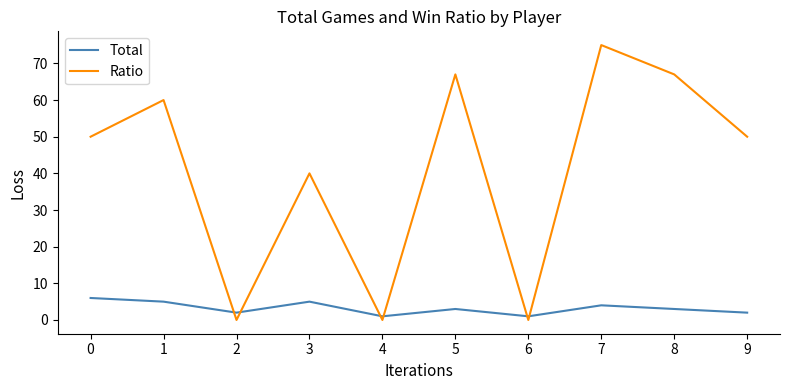

Reading right to left, what are all the values shown in this chart?

Total: 2	3	4	1	3	1	5	2	5	6
Ratio: 50	67	75	0	67	0	40	0	60	50